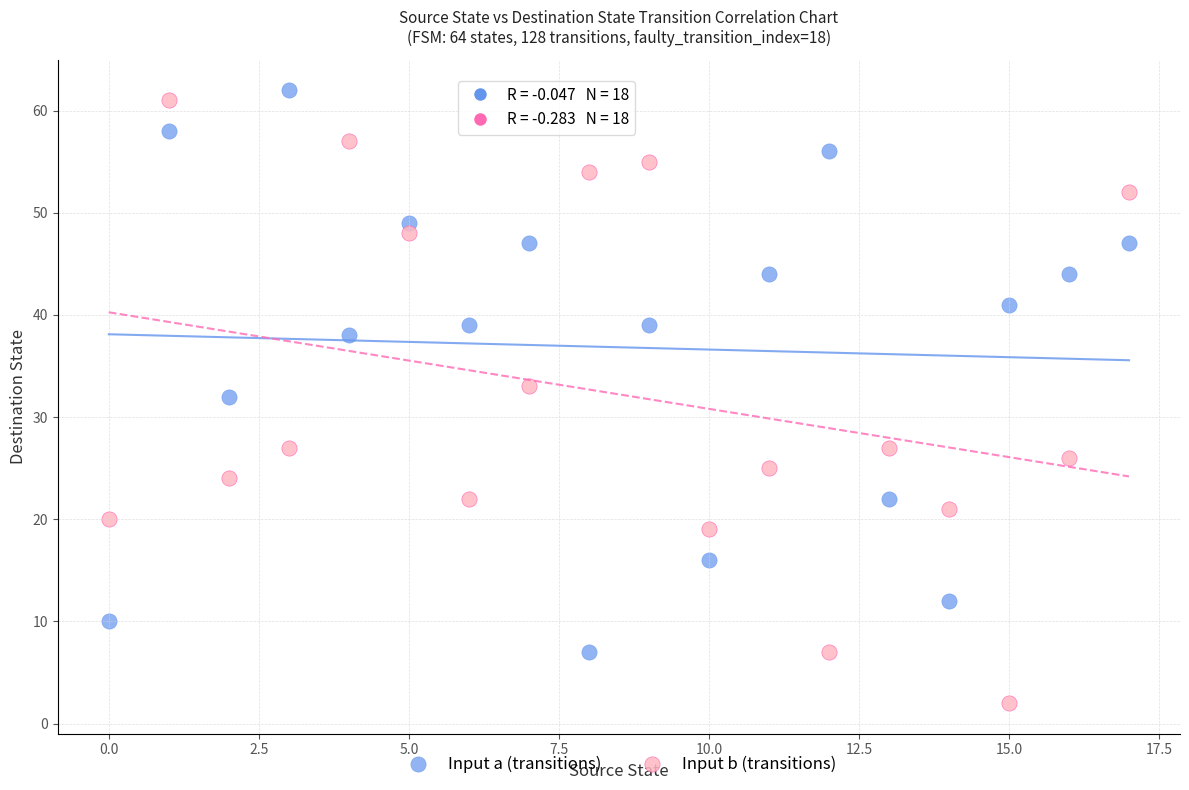

Across all data points, what is the range of Y values (max minus min)?

60